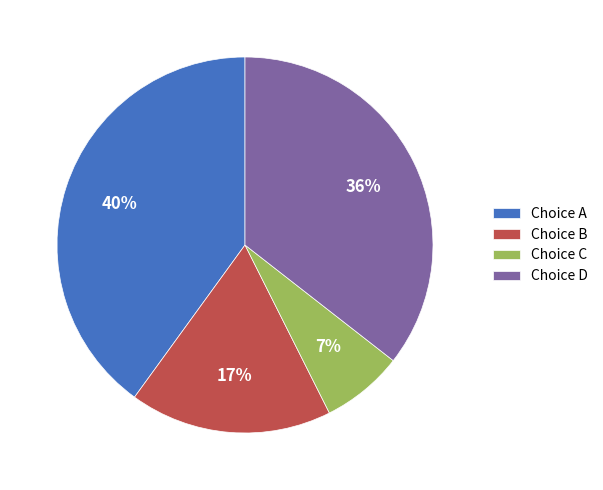

Which has a higher value, Choice B or Choice D?

Choice D